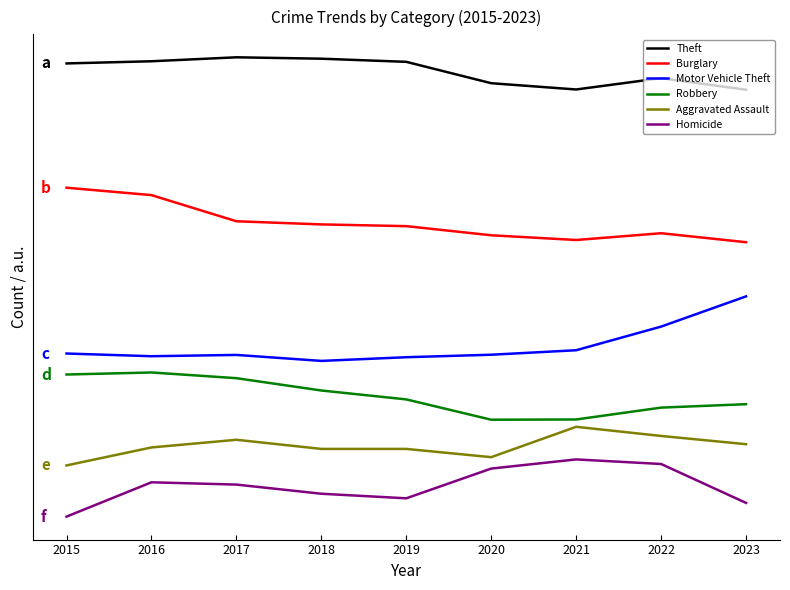

Which series has the largest range (max minus min)?

Motor Vehicle Theft